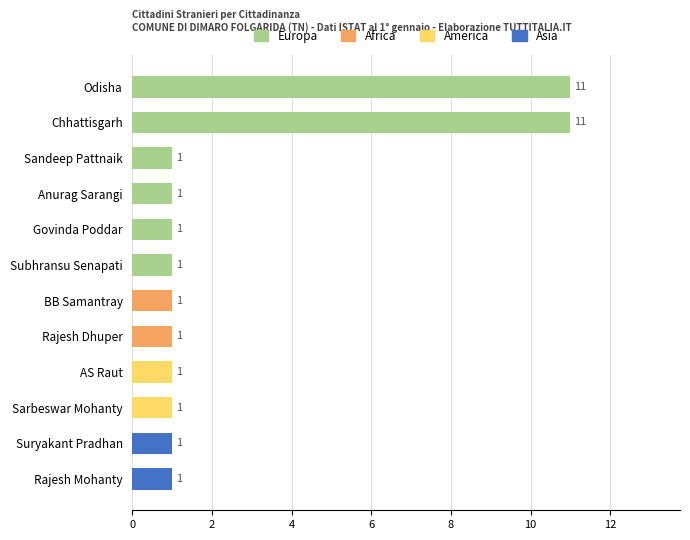

How many distinct data groups are displayed?

1